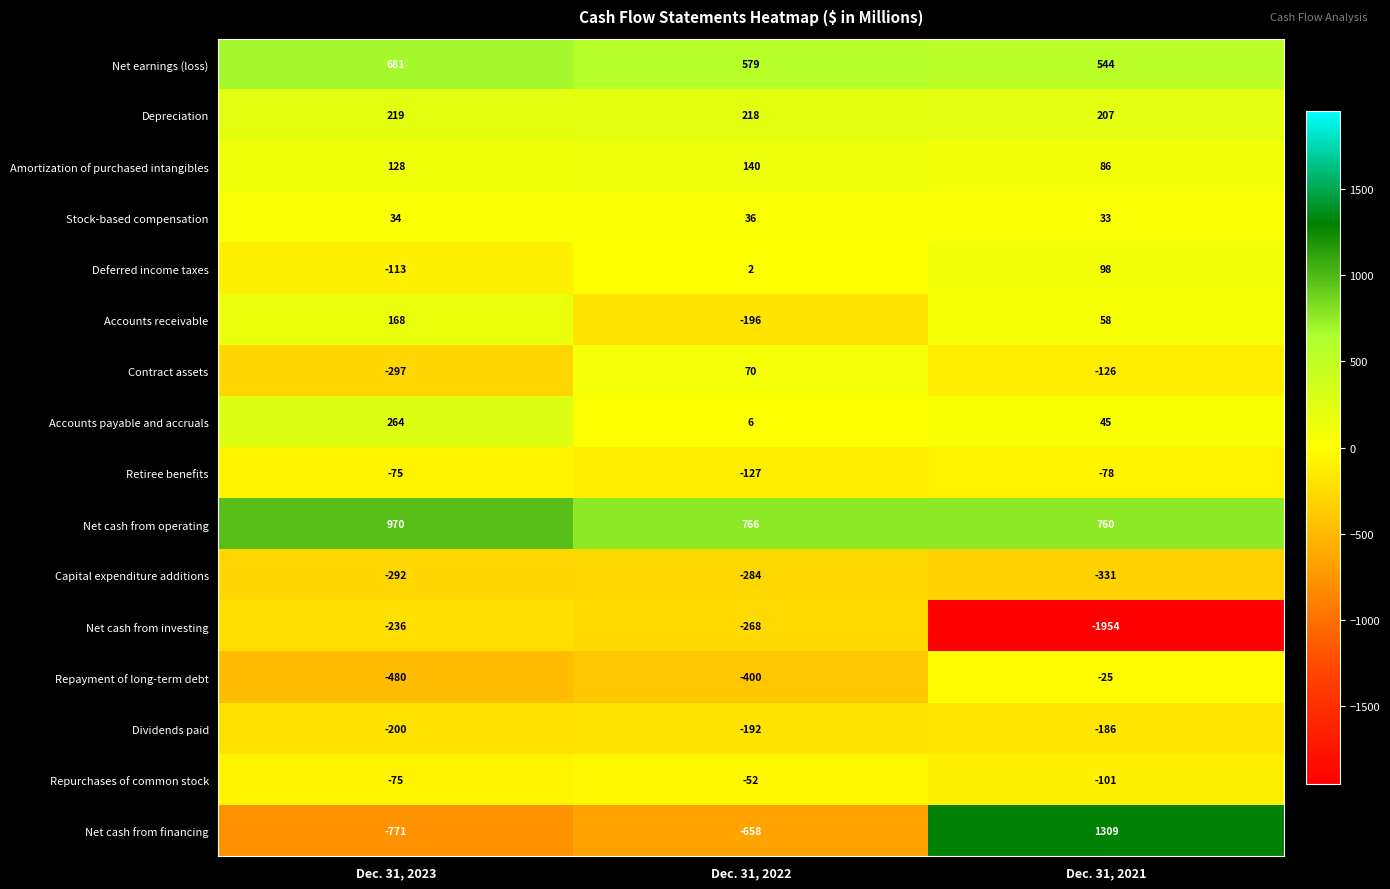

What is the sum of the Amortization of purchased intangibles values at Dec. 31, 2022 and Dec. 31, 2021?

226